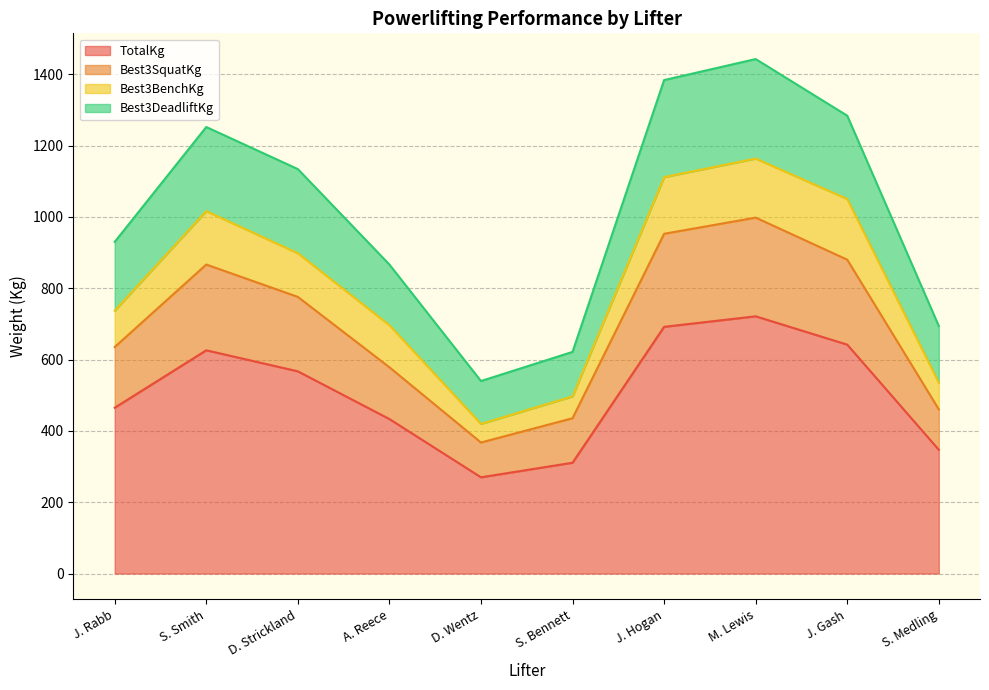

What is the total value across all series at S. Bennett?

621.4